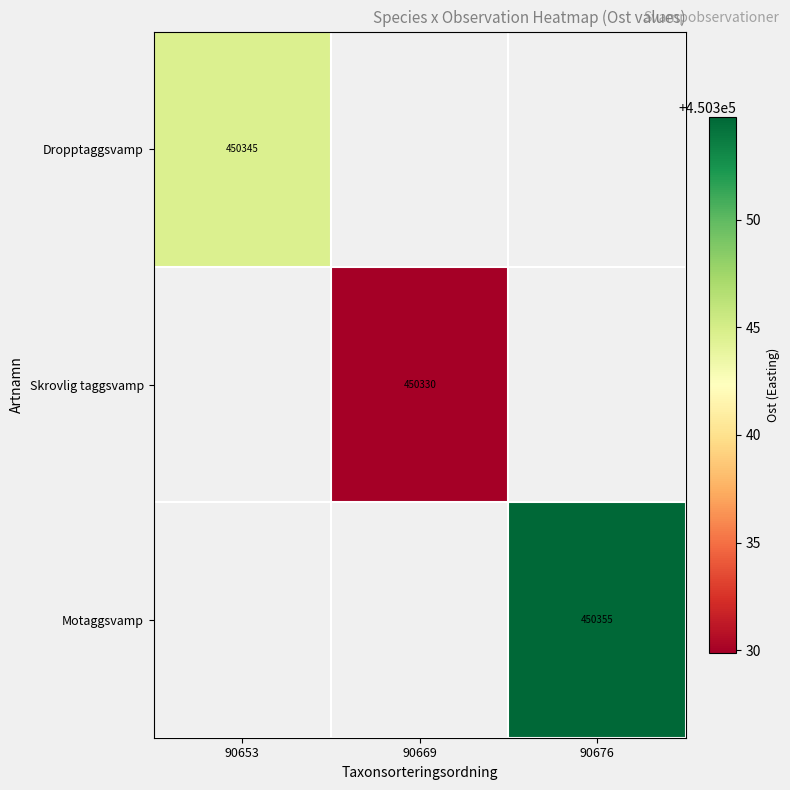

How many distinct data groups are displayed?

3